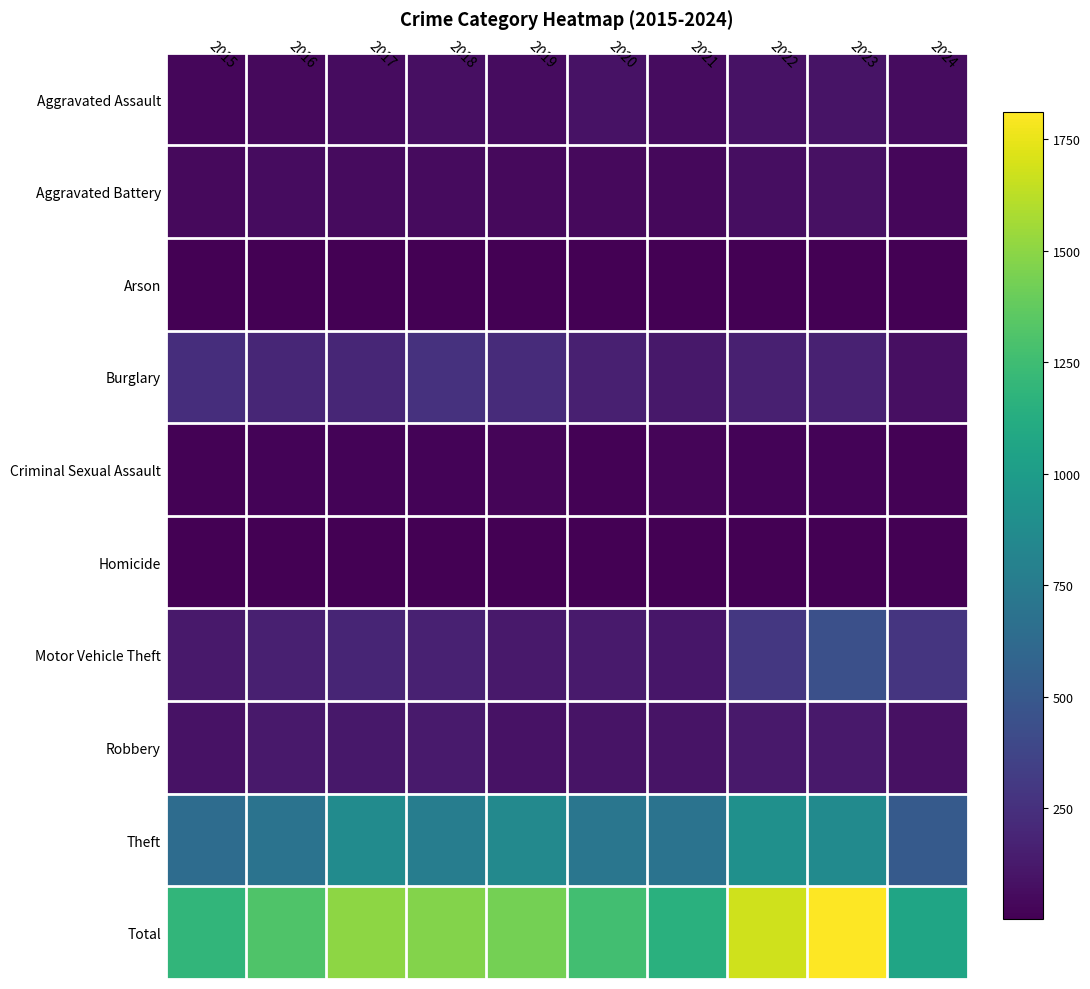

List the series in order of their peak value, lowest first.

Arson, Homicide, Criminal Sexual Assault, Aggravated Battery, Aggravated Assault, Robbery, Burglary, Motor Vehicle Theft, Theft, Total